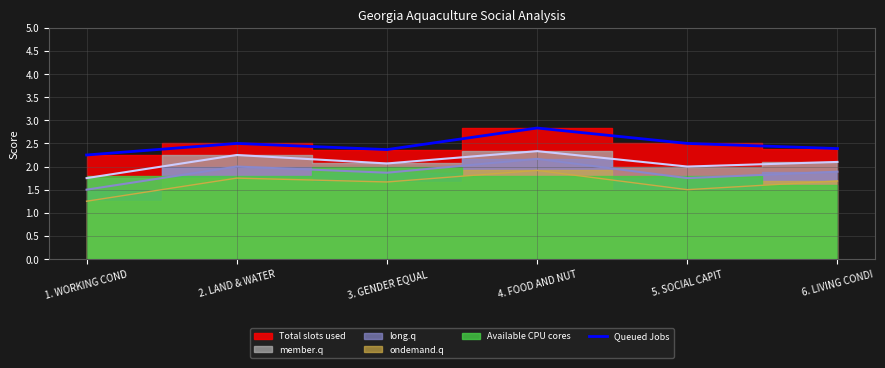

What is the maximum value for Queued Jobs?

2.8